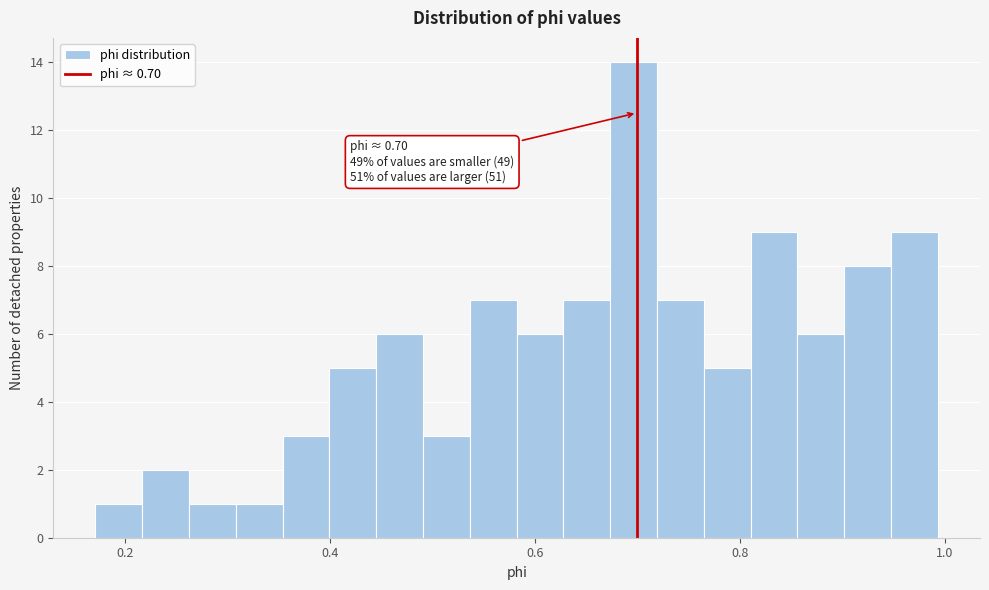

Read against the x-axis, roughly where is the centre of the tallest bar?

0.70